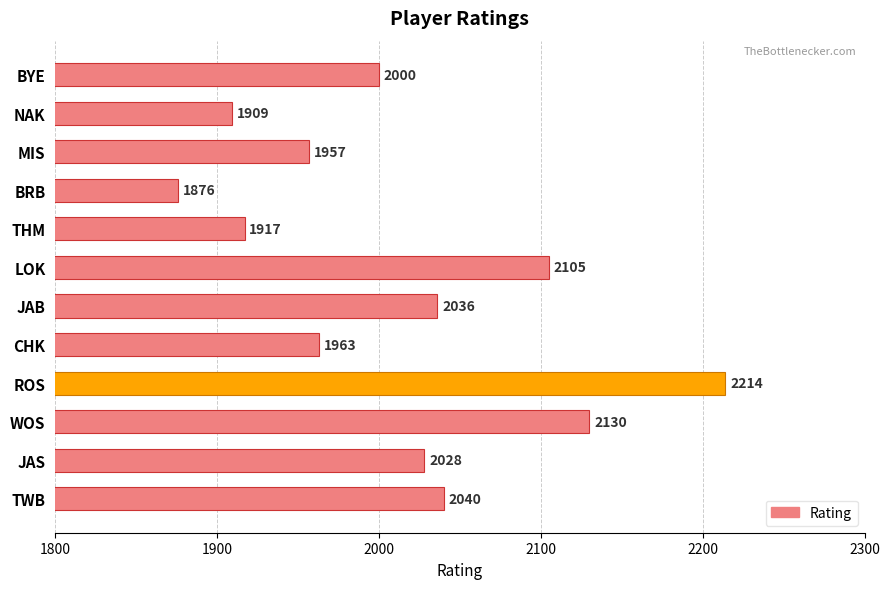

True or false: the data shows 2731 at TWB.

False